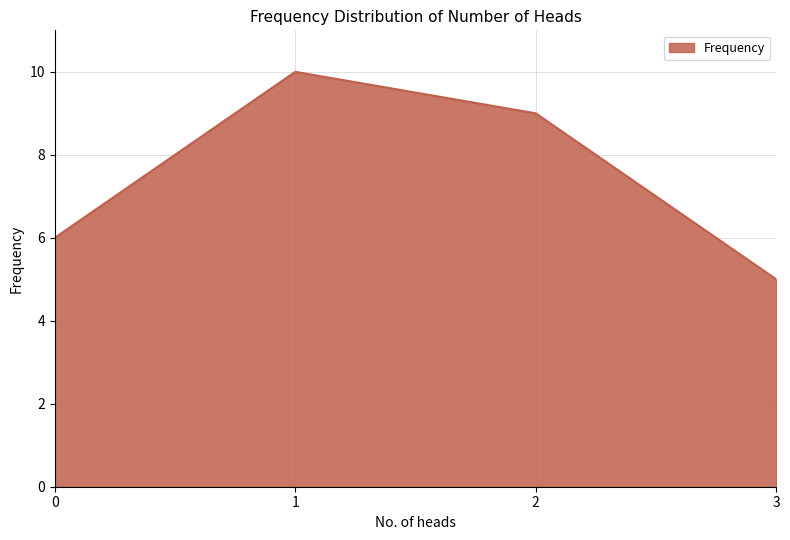

Which label corresponds to the smallest value in the chart?

3